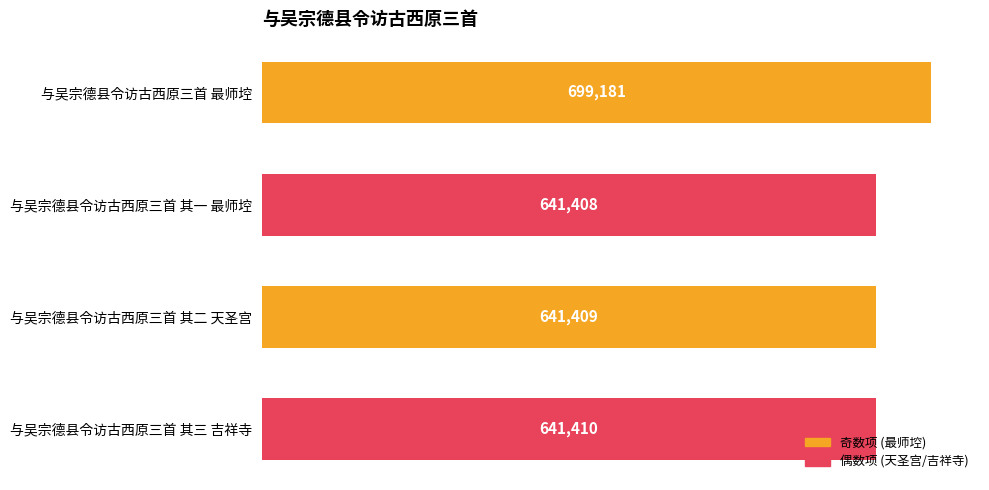

What is the greatest value displayed?

699181